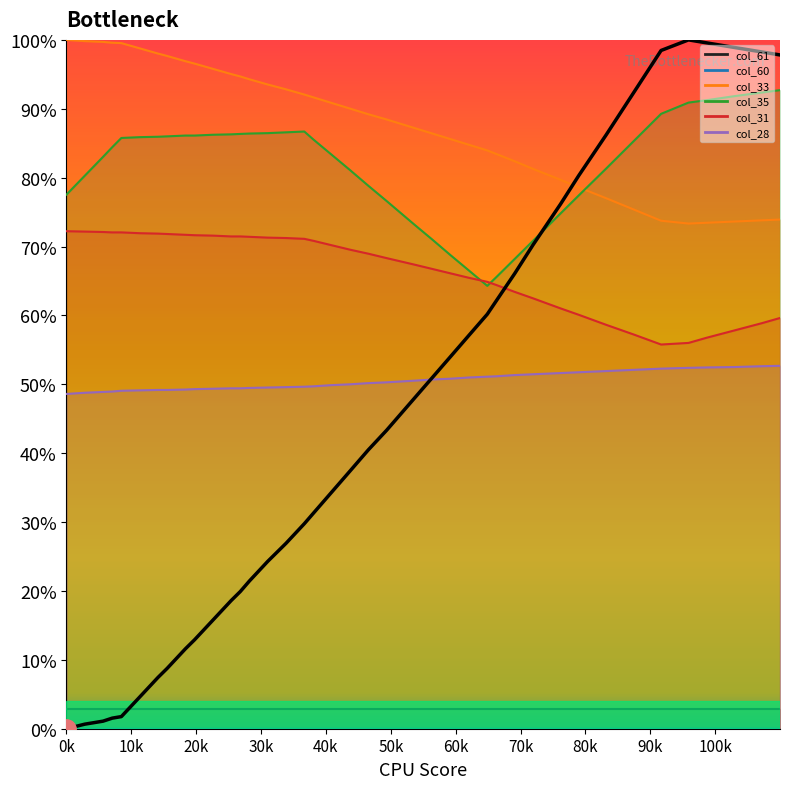

What is the label of the 8th point from the left?

98.5